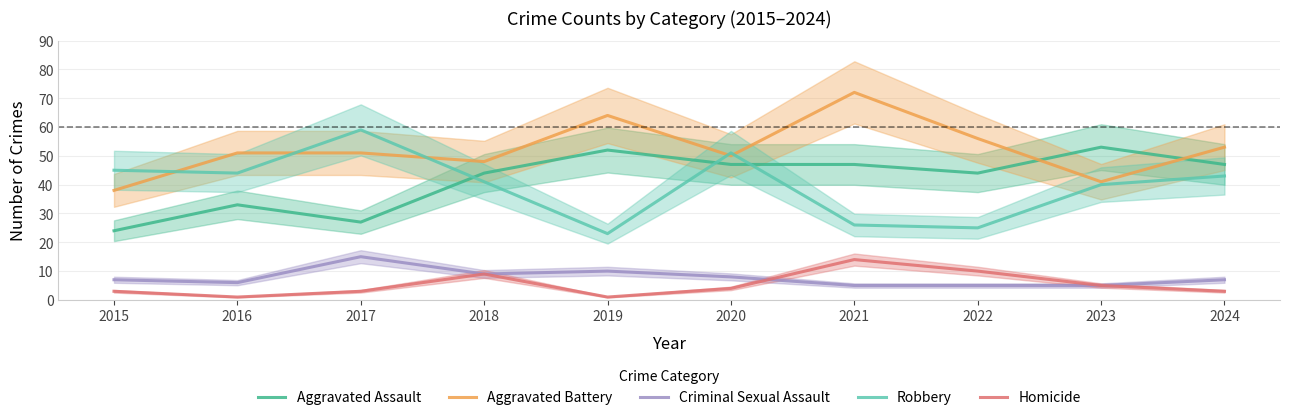

The value of Criminal Sexual Assault at 2024 is 7. True or false?

True